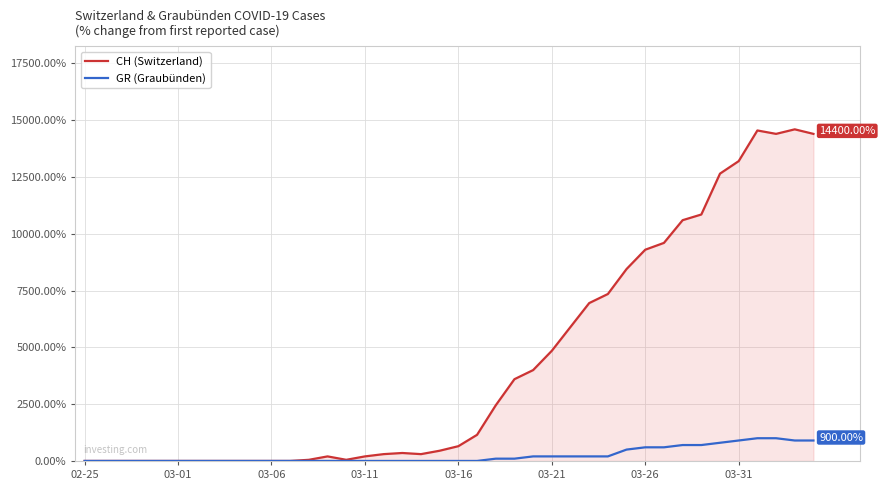

True or false: GR (Graubünden) and CH (Switzerland) cross at least once.

False